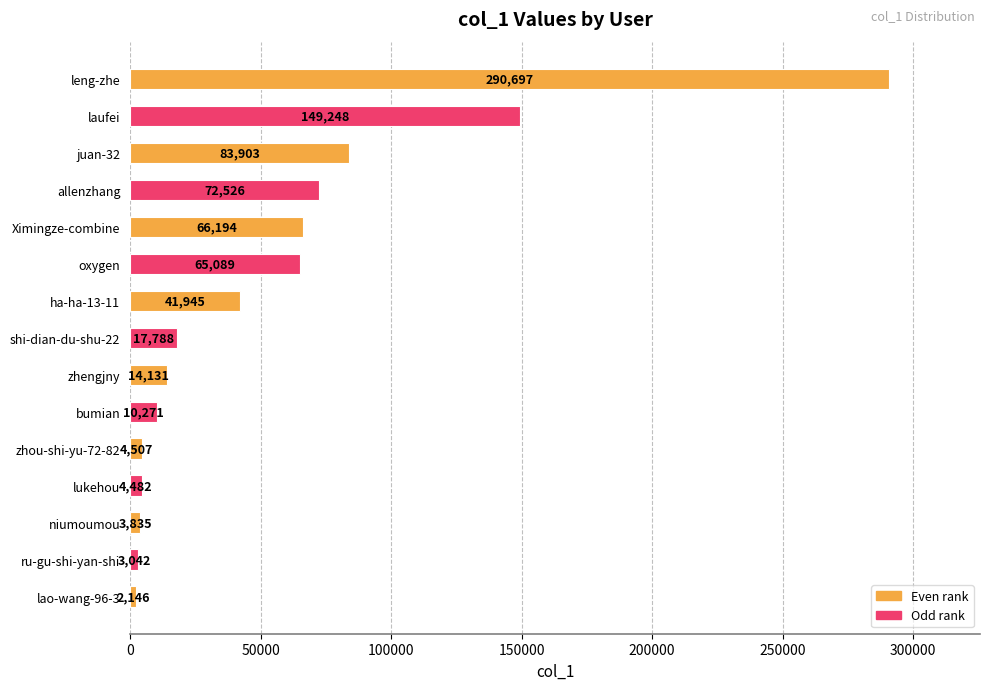

Rank the categories by value from highest to lowest.

leng-zhe, laufei, juan-32, allenzhang, Ximingze-combine, oxygen, ha-ha-13-11, shi-dian-du-shu-22, zhengjny, bumian, zhou-shi-yu-72-82, lukehou, niumoumou, ru-gu-shi-yan-shi, lao-wang-96-3